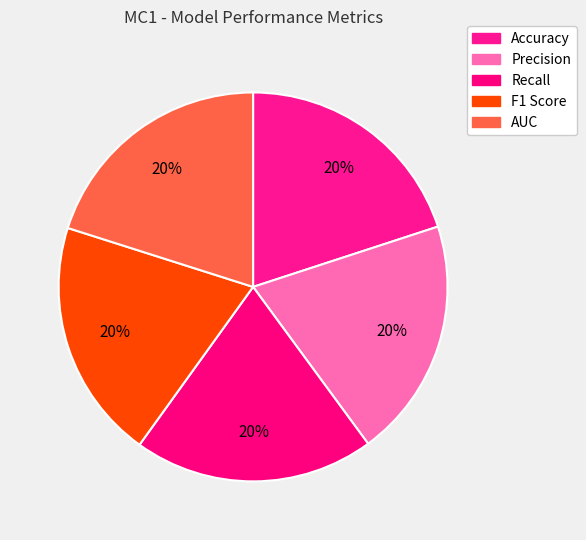

To the nearest percent, what is the average slice percentage?

20%